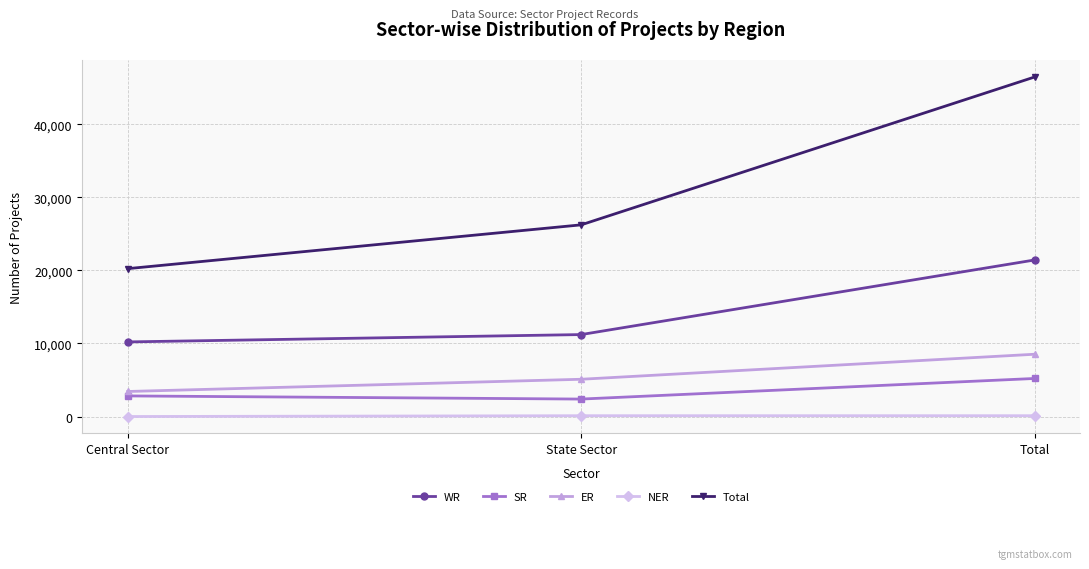

Read the WR value at Total.

21425